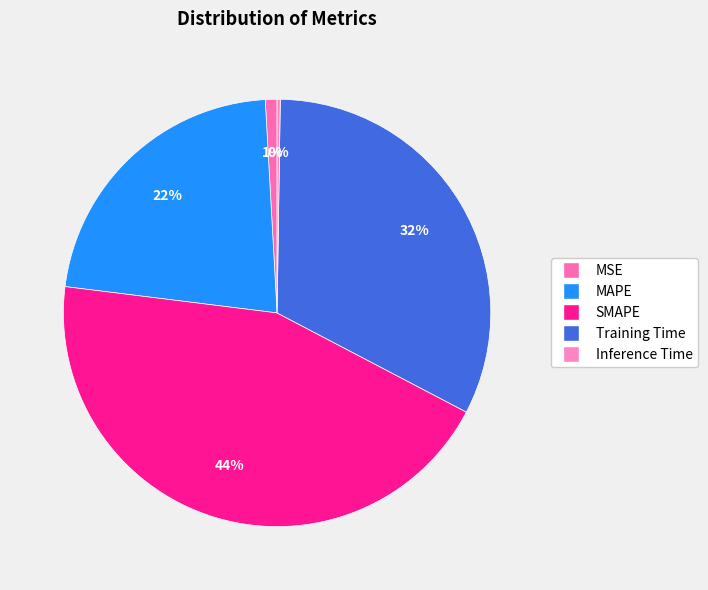

Does MAPE represent more than half of the total?

No